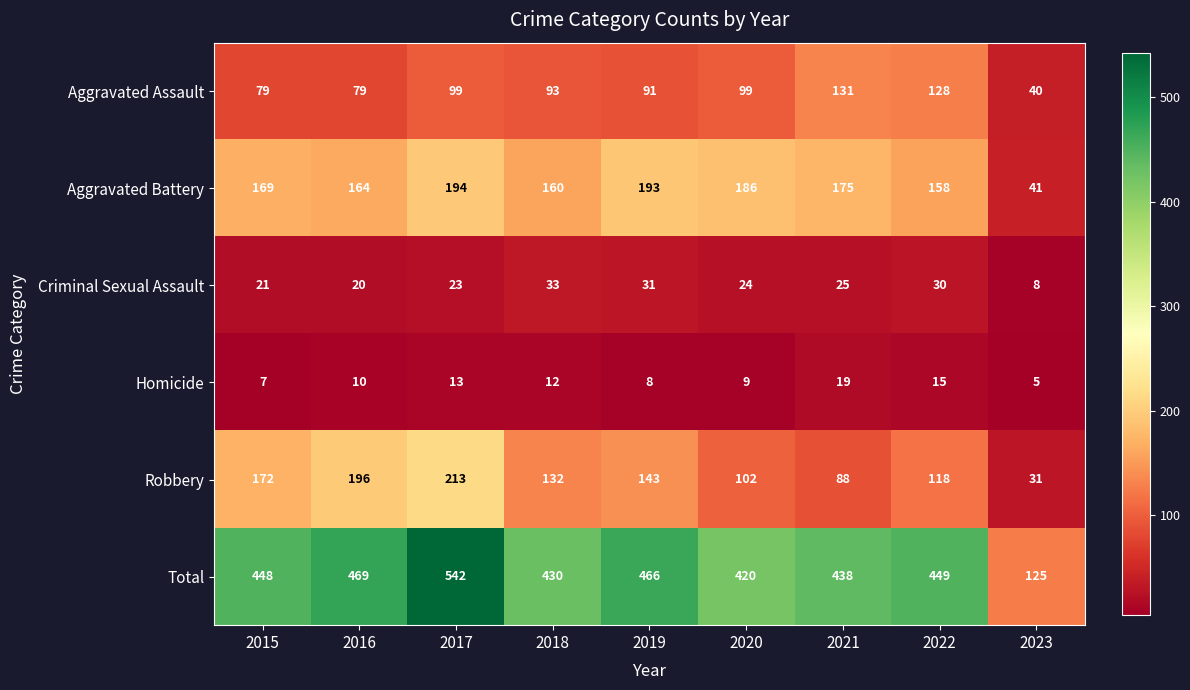

What is the total value across all series at 2015?

896